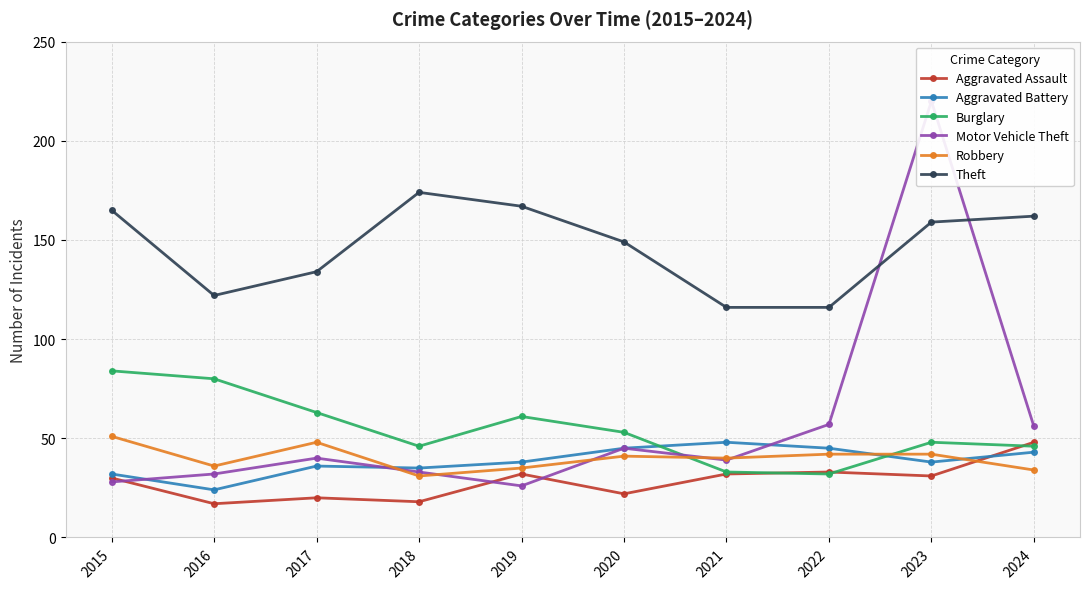

List the labels in order of Motor Vehicle Theft value, largest first.

2023, 2022, 2024, 2020, 2017, 2021, 2018, 2016, 2015, 2019